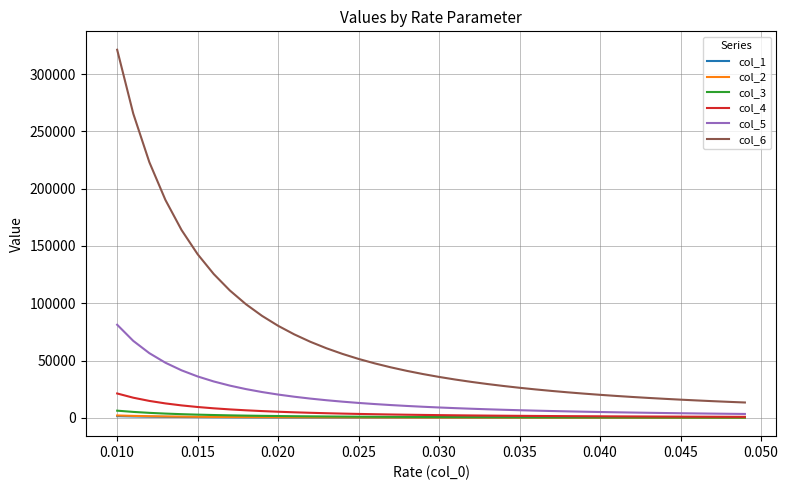

What is the maximum value shown in the chart?

321250.0